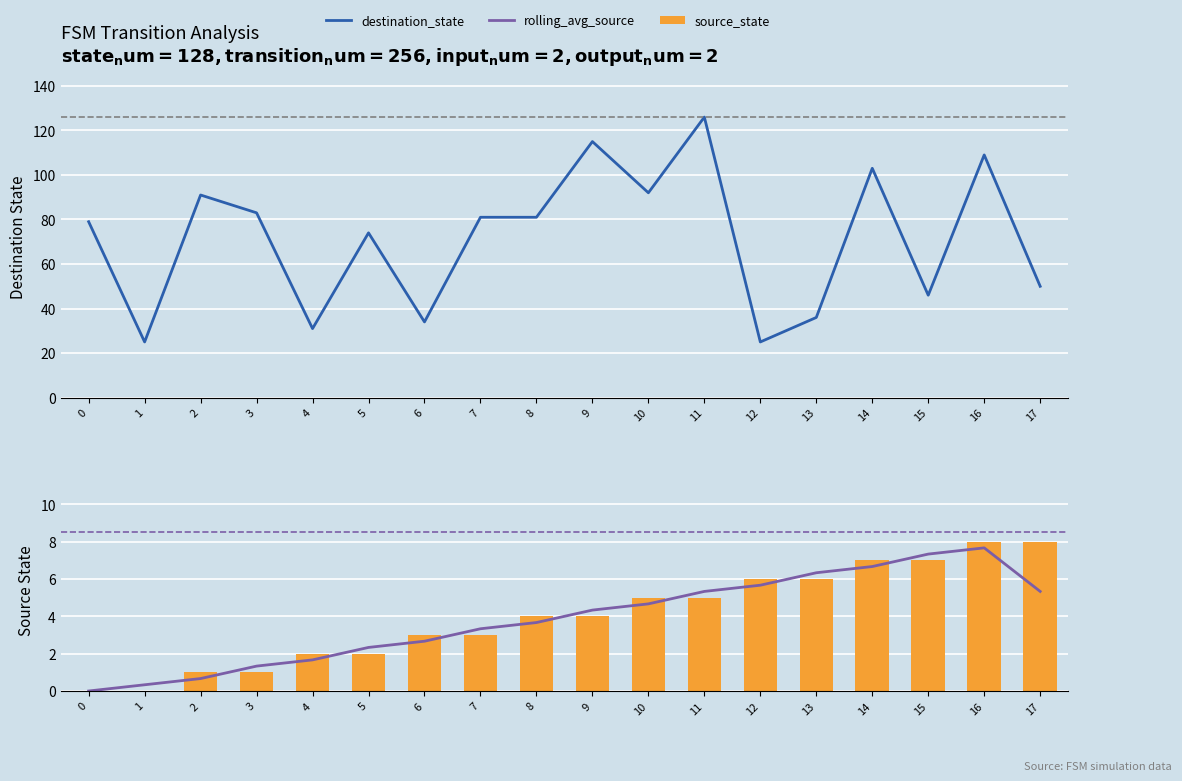

Where is source_state nearest to the value 4?

8